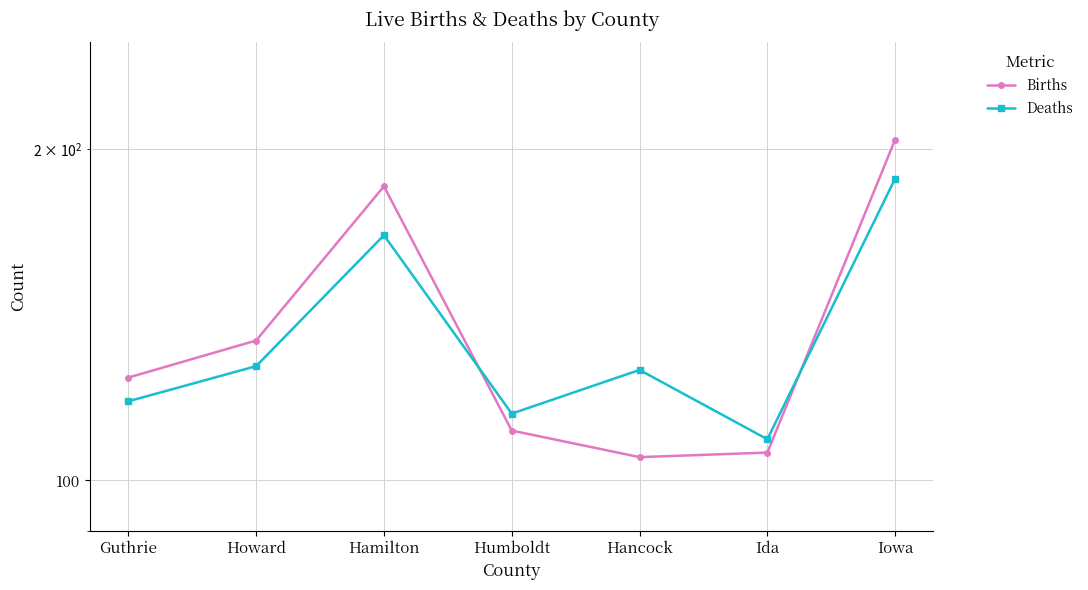

How many values in the Births series exceed 124?

3